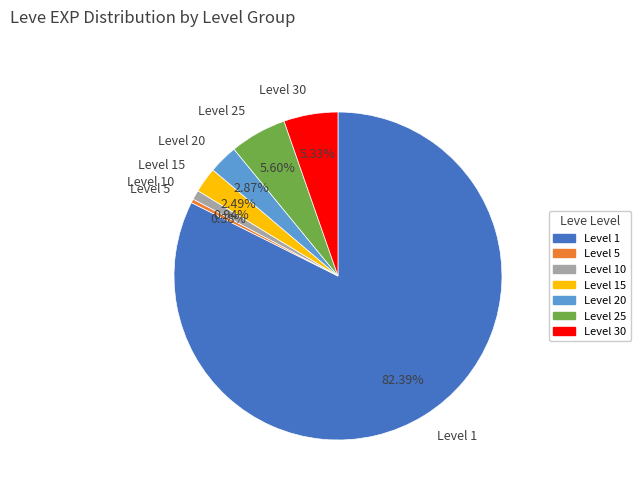

Does Level 1 represent more than half of the total?

Yes